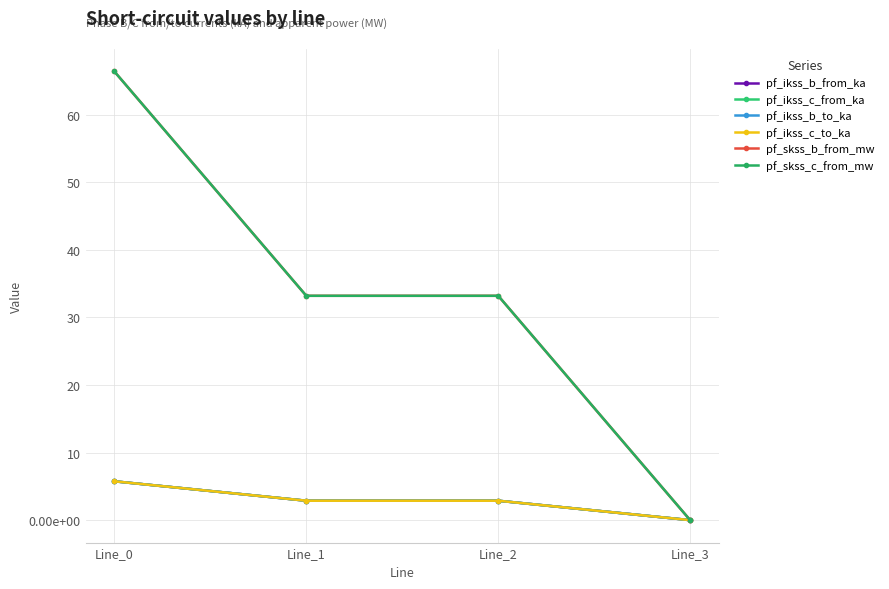

True or false: pf_ikss_c_from_ka and pf_ikss_b_to_ka cross at least once.

False